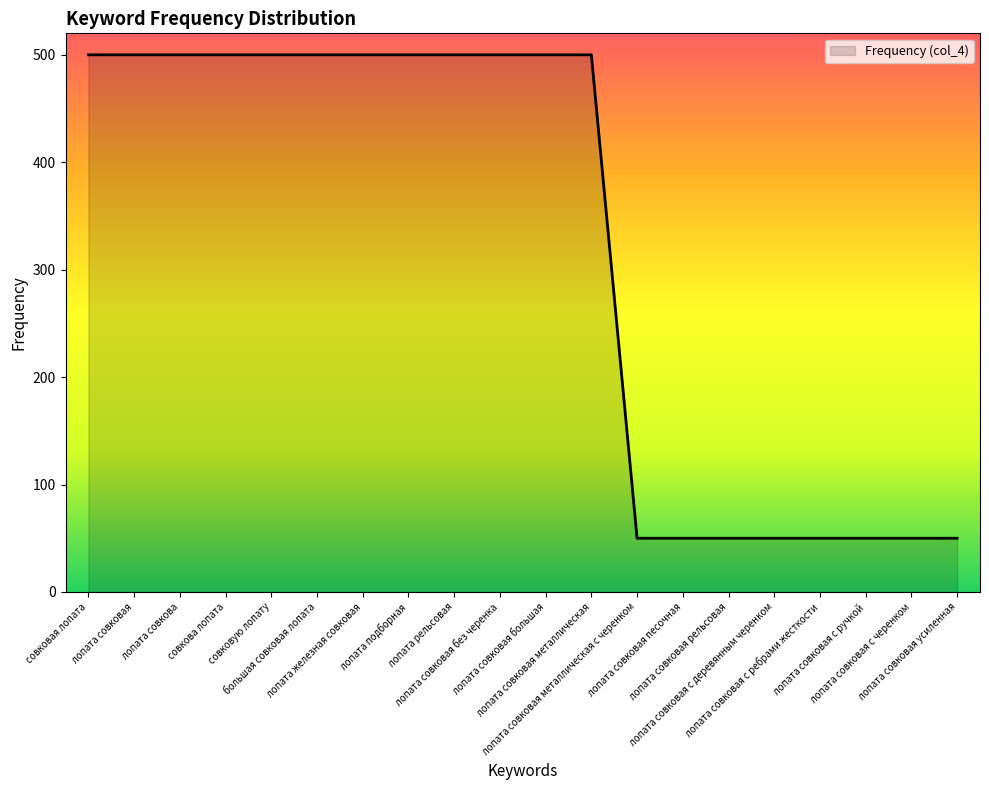

What is the greatest value displayed?

500